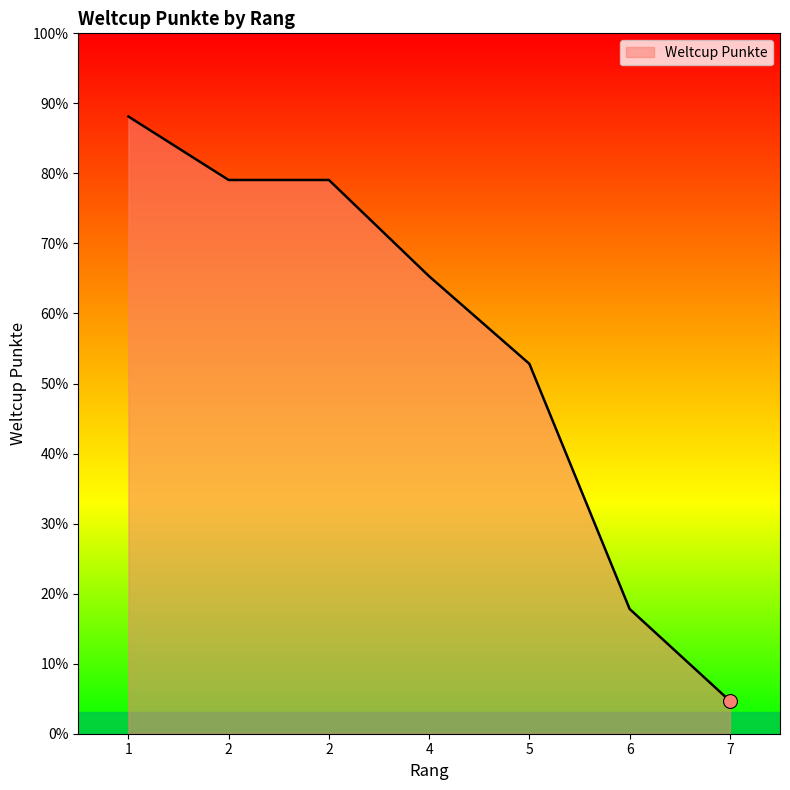

List the labels in order of value, smallest first.

7, 6, 5, 4, 2, 2, 1